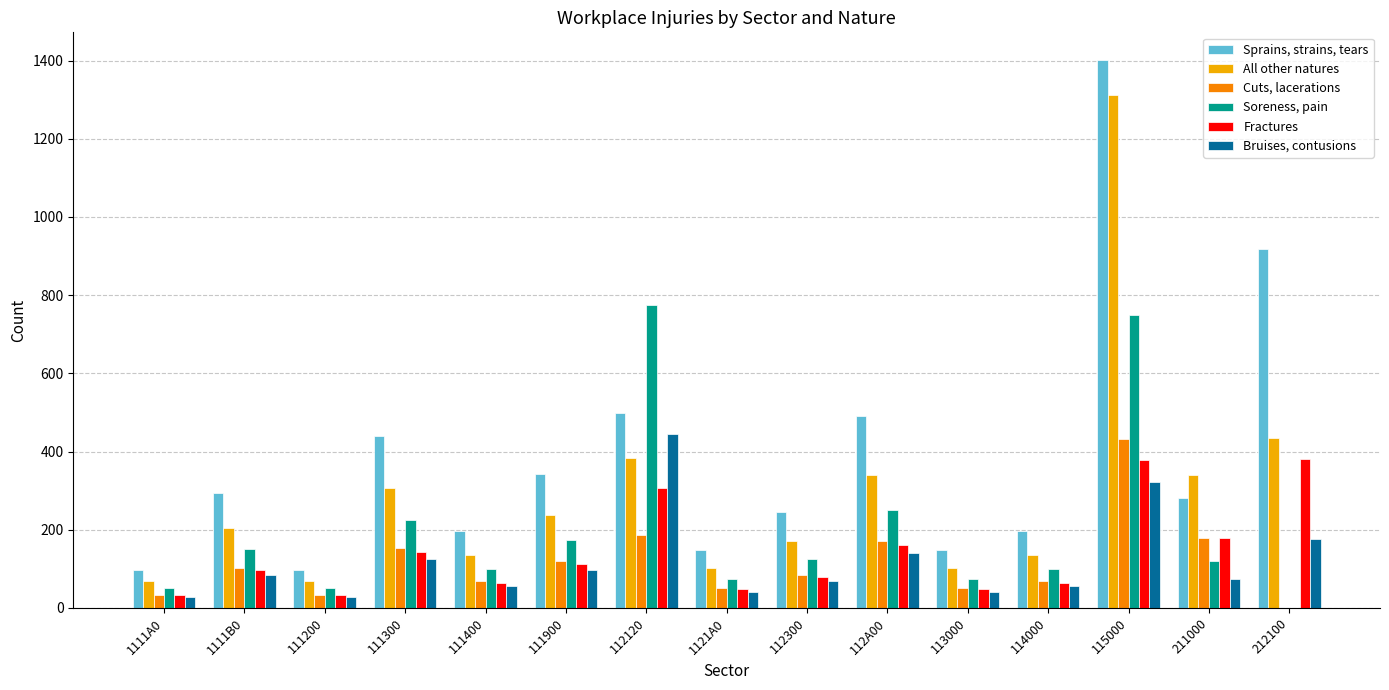

Which series has the widest spread of values?

Sprains, strains, tears